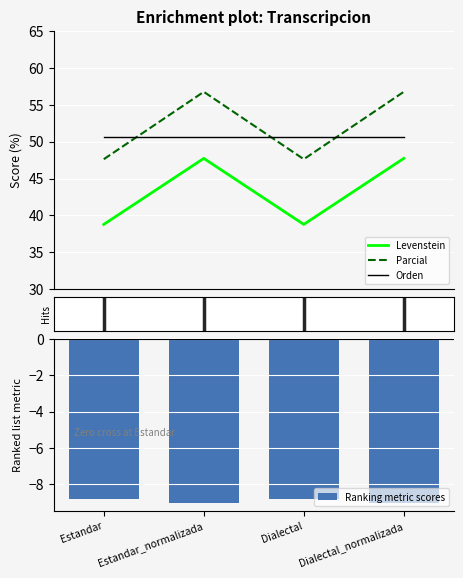

How many data points in Parcial are above 56?

2